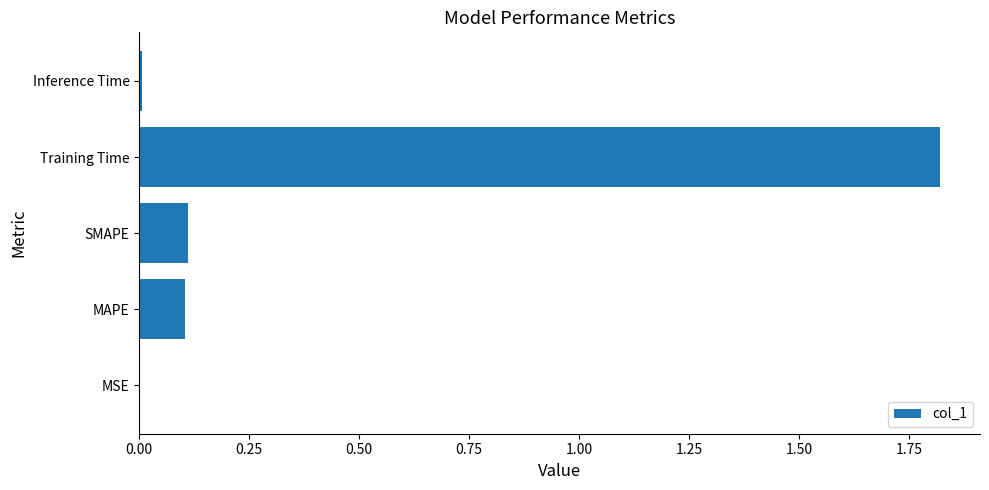

True or false: the data shows 0.1 at SMAPE.

True